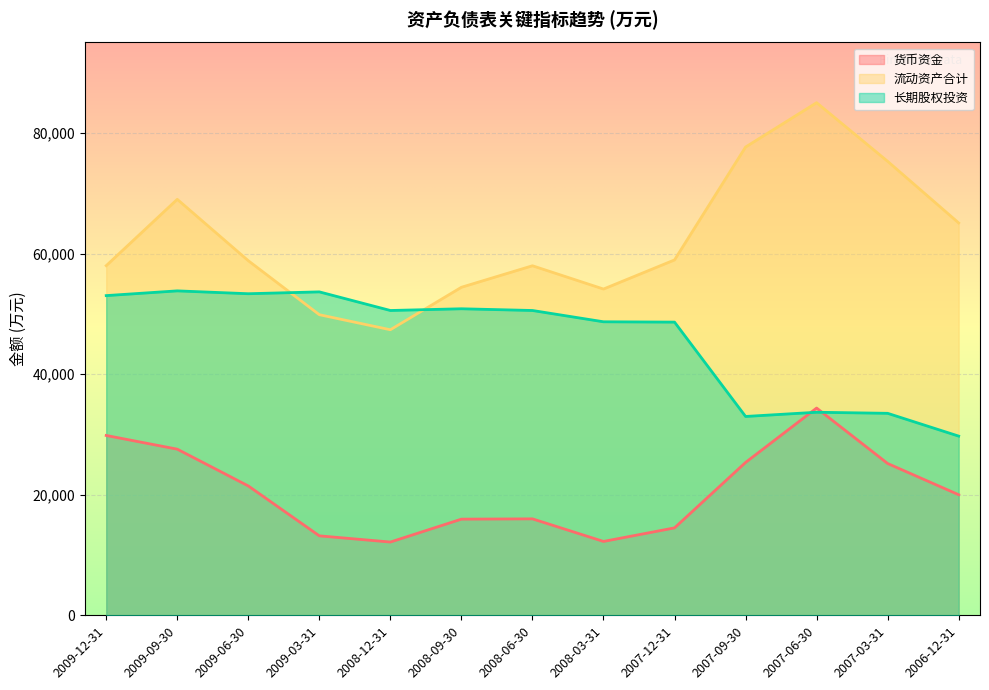

True or false: 货币资金 has a value of 16068 at 2007-03-31.

False